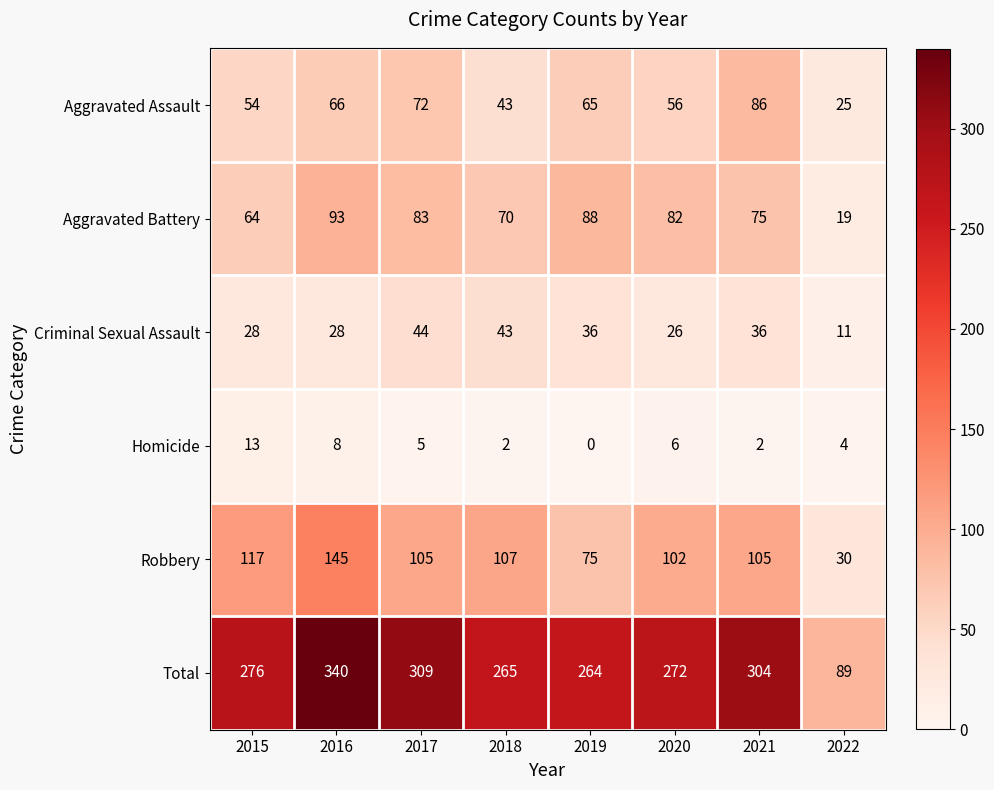

Which series has the largest total across all categories?

Total